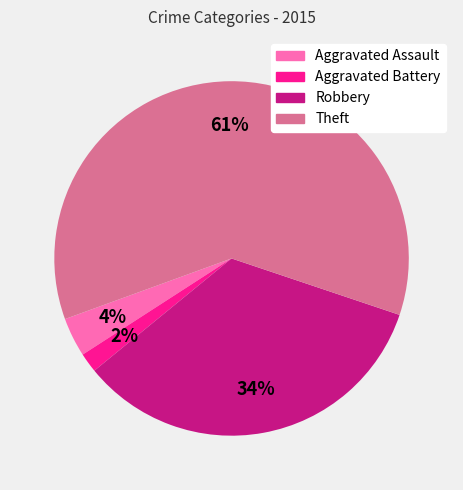

How many slices are in this pie chart?

4